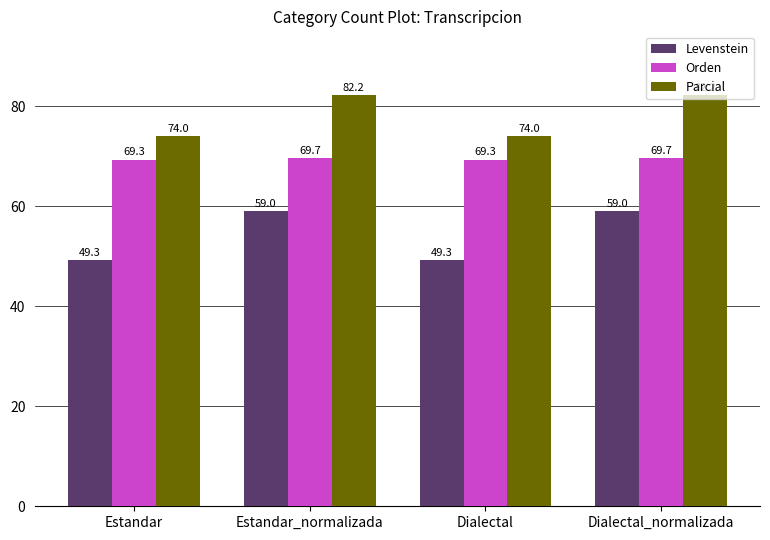

Reading right to left, transcribe all the data shown in this chart.

Levenstein: 59.0	49.3	59.0	49.3
Orden: 69.7	69.3	69.7	69.3
Parcial: 82.2	74.0	82.2	74.0